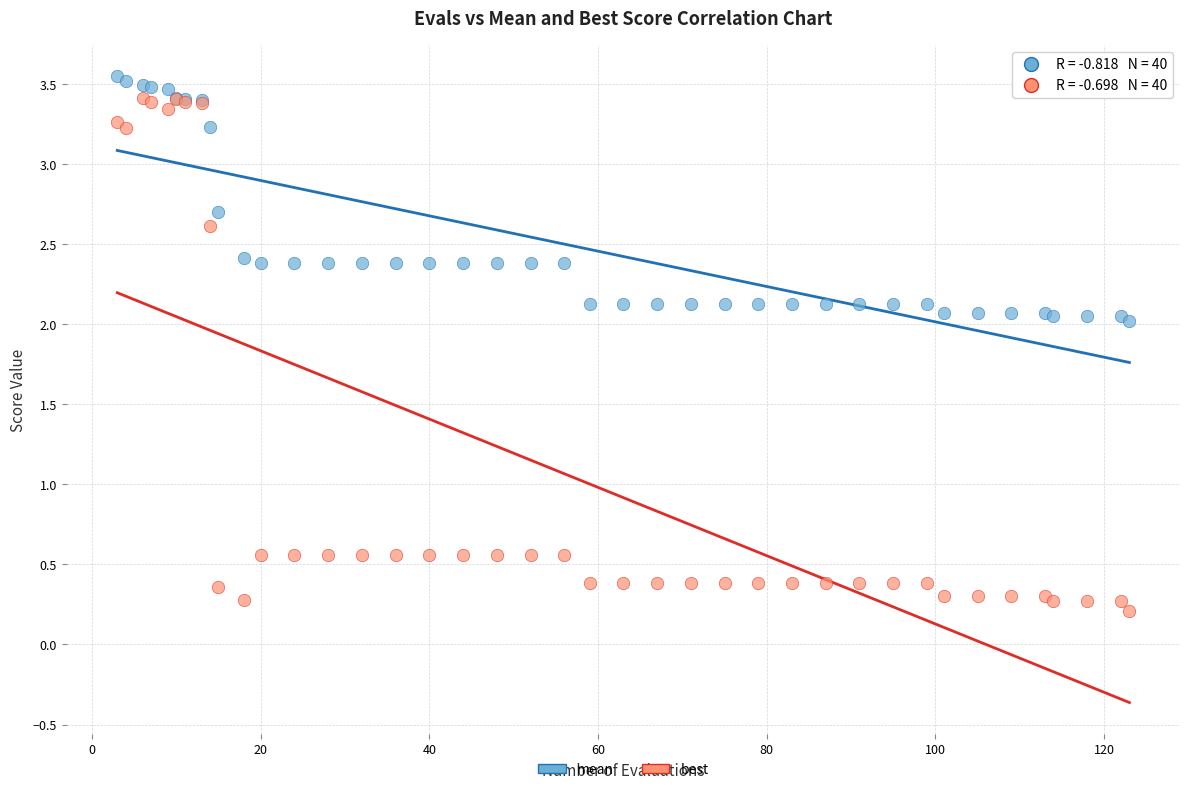

Which series has the largest Y range (max minus min)?

best